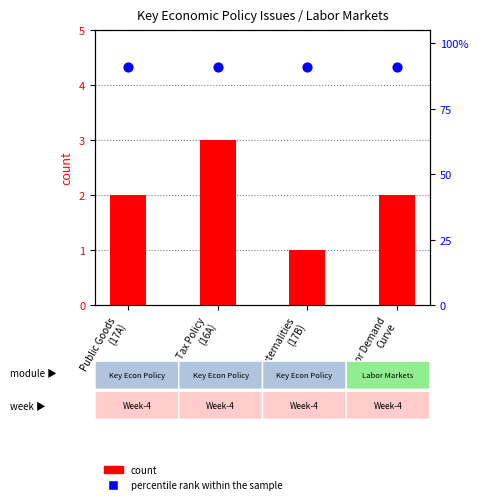

What are all the series names shown in the legend?

count, percentile rank within the sample